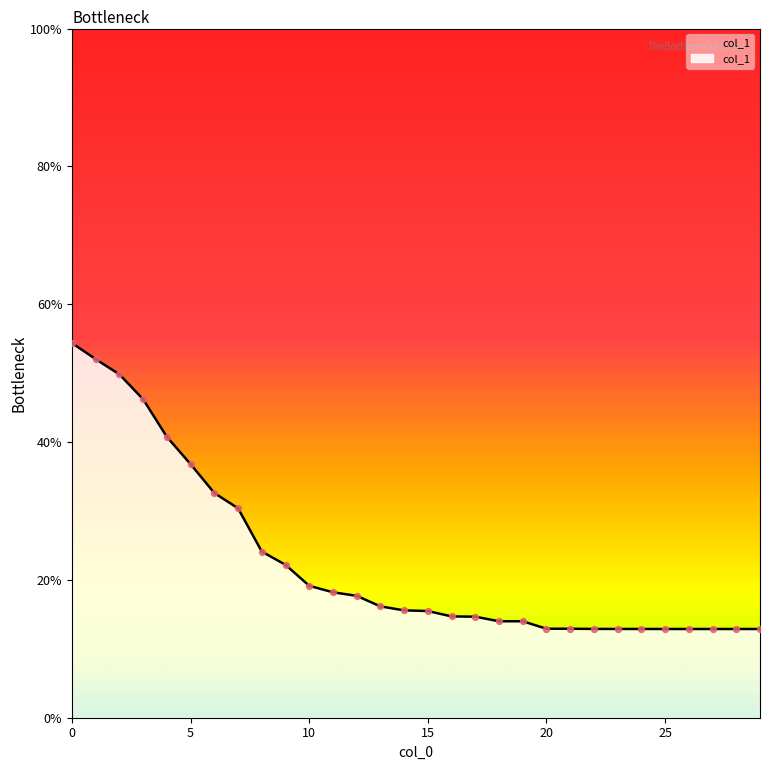

What is the minimum value shown in the chart?

12.9